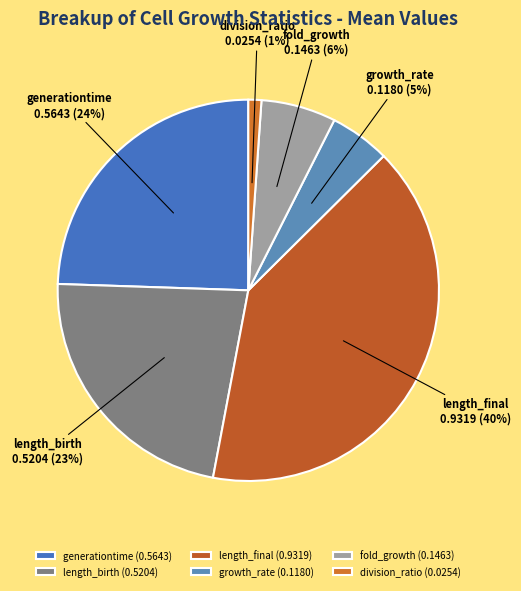

Is there any slice that represents more than half of the pie?

No